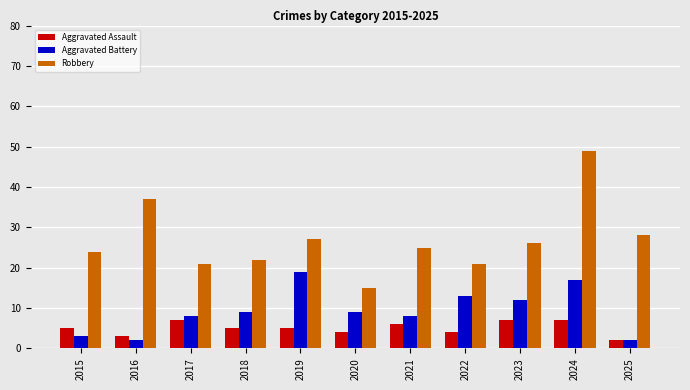

Does the chart contain stacked bars?

No